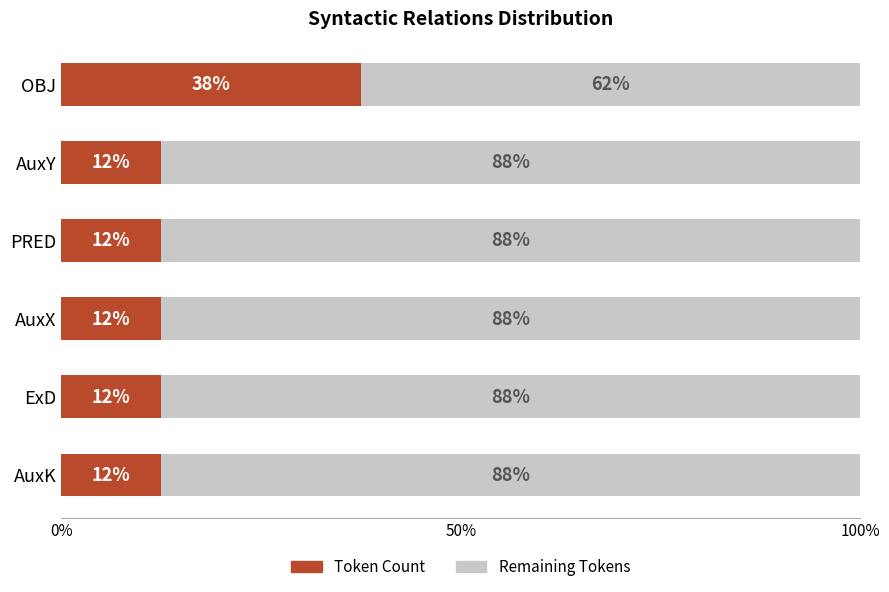

Is it true that Count equals 12.5 at ExD?

True